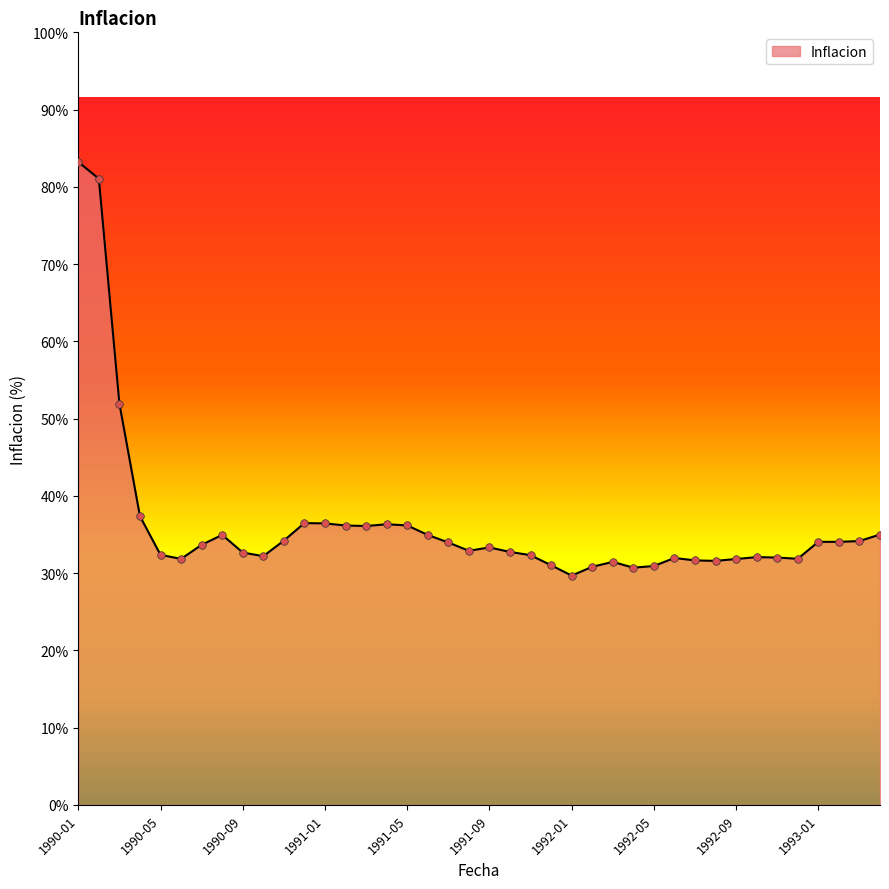

What is the maximum value shown in the chart?

83.2